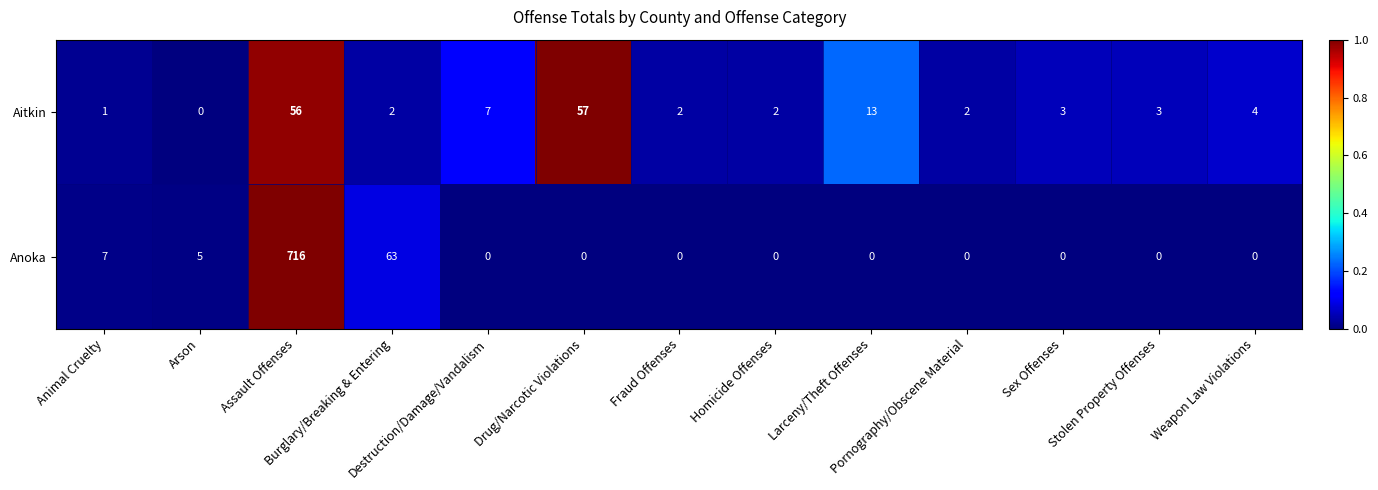

How many series are shown in this chart?

2